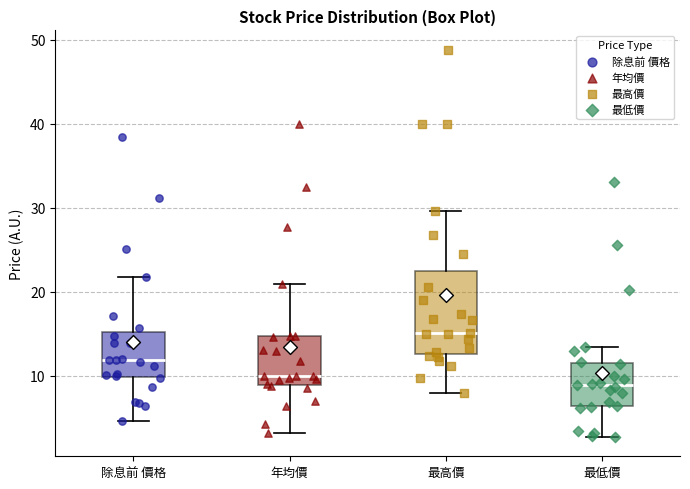

Reading left to right, transcribe this box plot: for each box, give where its median line is, the range the box spans, and where its two whiskers end, as read against the y-axis. The values are not printed on the chart, so give them approximately, as read against the axis.

除息前 價格: median 12, box 10 to 15, whiskers 5 to 22
年均價: median 10, box 9 to 15, whiskers 3 to 21
最高價: median 15, box 13 to 23, whiskers 8 to 30
最低價: median 9, box 6 to 12, whiskers 3 to 13